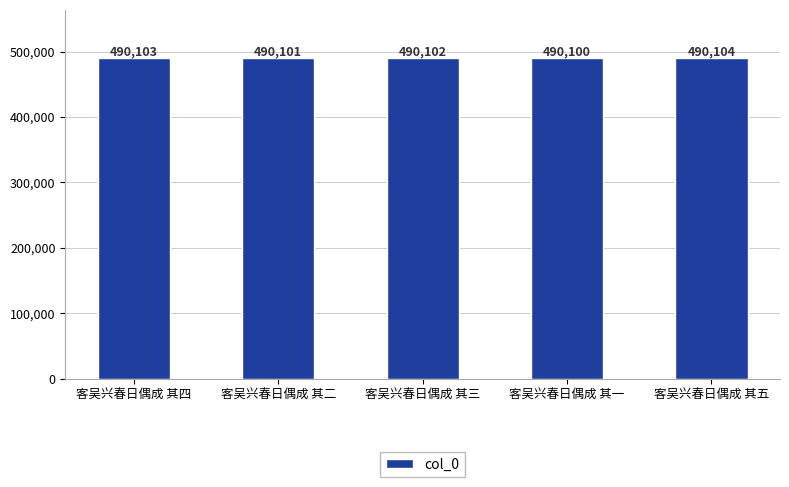

Are the bars horizontal?

No